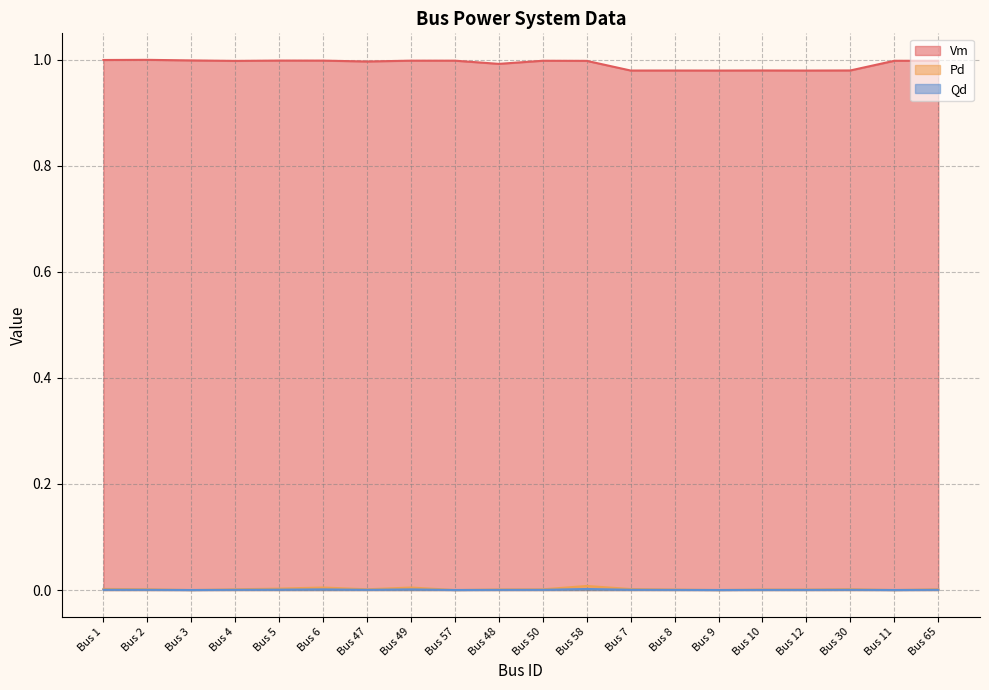

Is it true that Vm equals 1.6 at Bus 2?

False